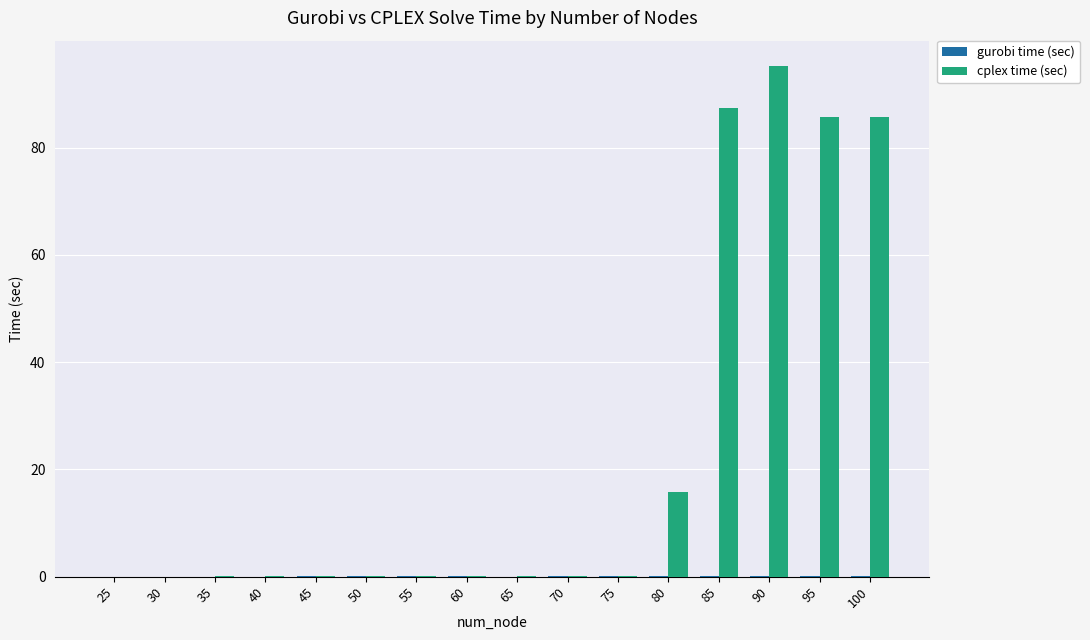

What is the sum of all cplex time (sec) values?

370.6